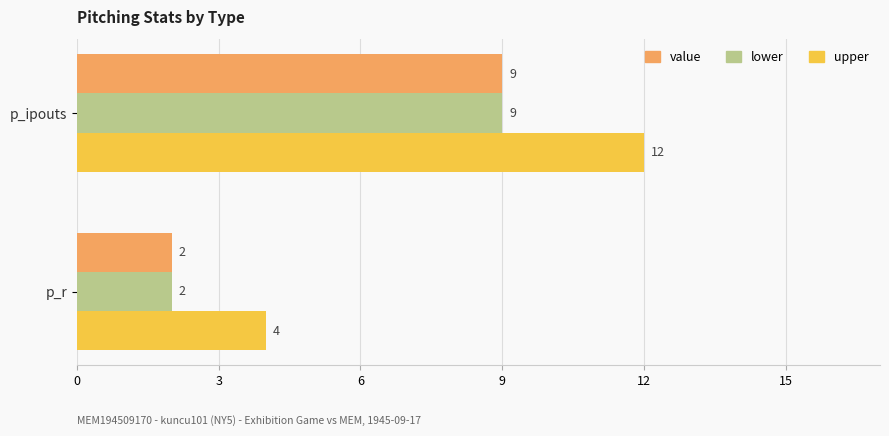

What is the average value of the lower series?

6